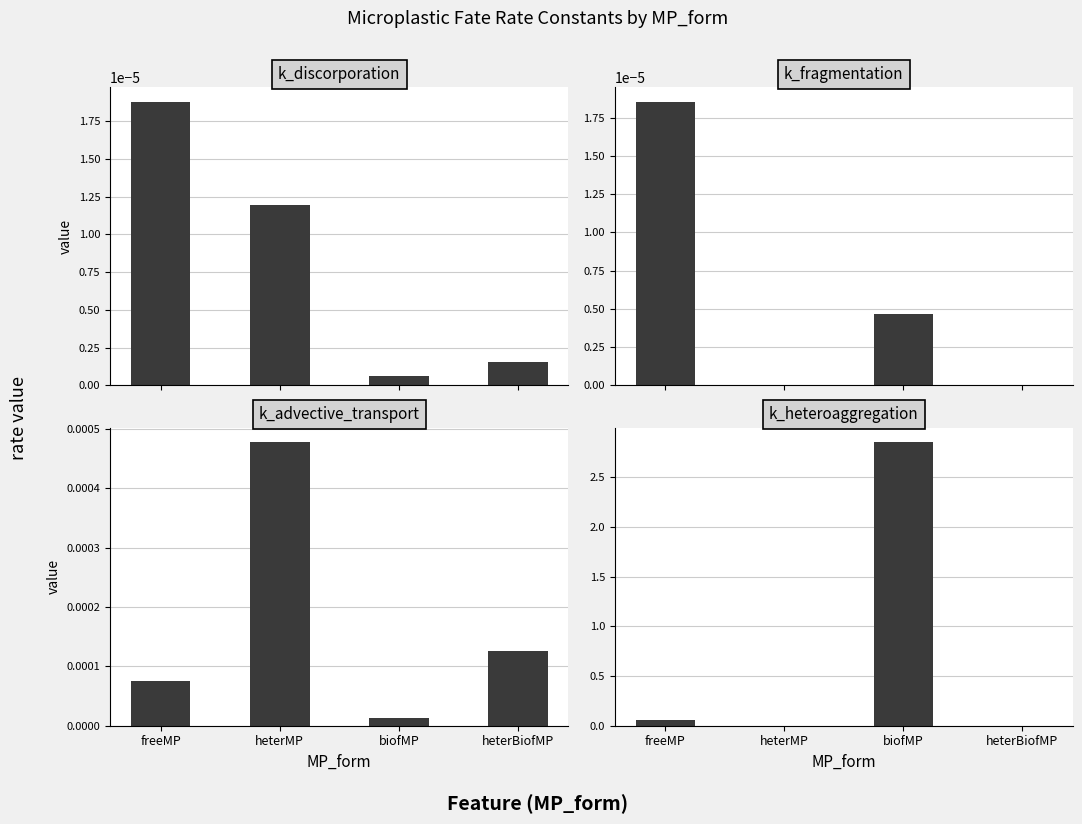

What are all the series names shown in the legend?

k_discorporation, k_fragmentation, k_advective_transport, k_heteroaggregation